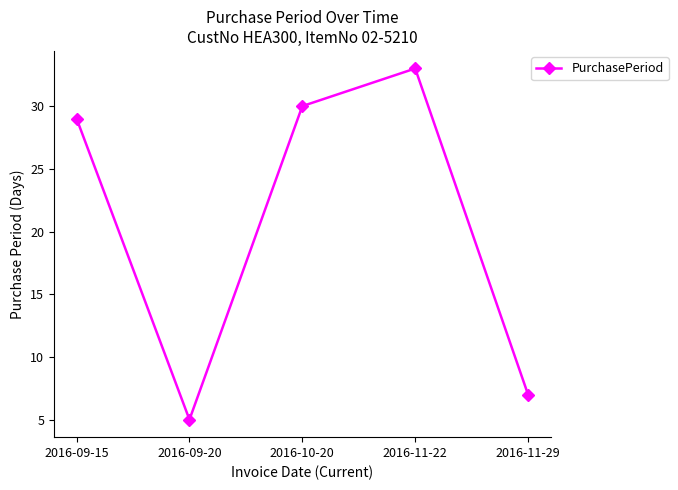

List the labels in order of value, largest first.

2016-11-22, 2016-10-20, 2016-09-15, 2016-11-29, 2016-09-20